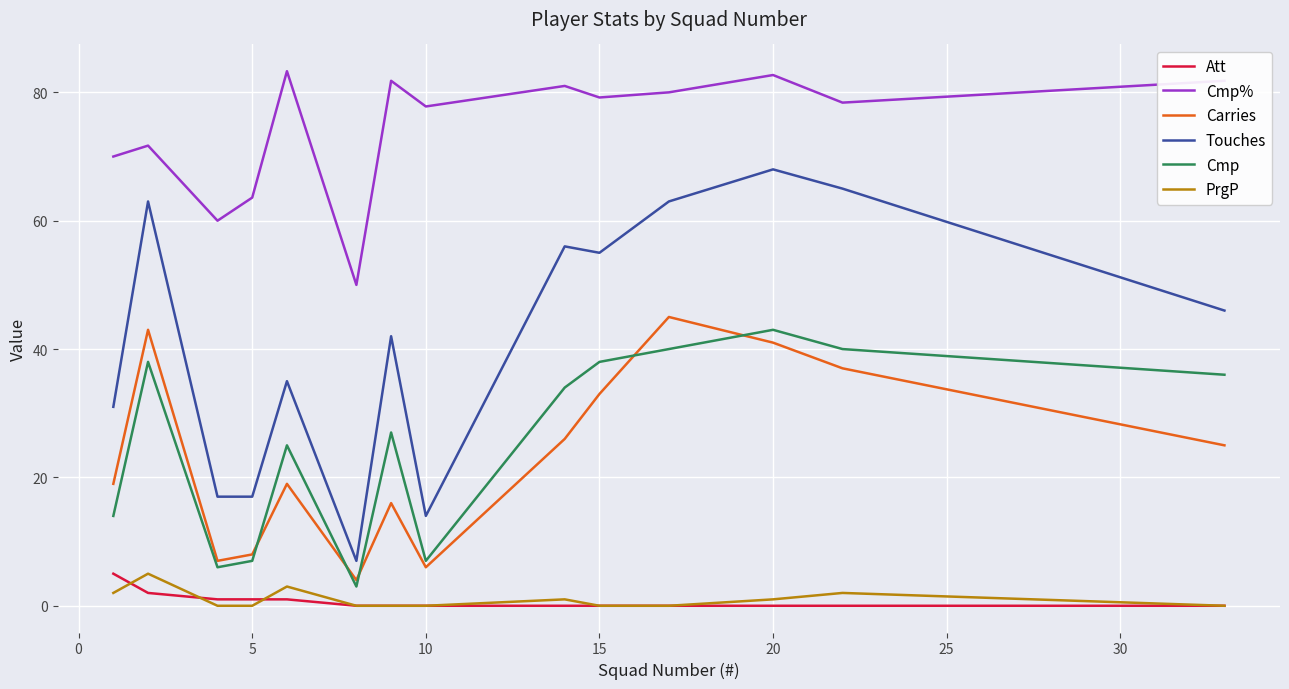

Which series has the widest spread of values?

Touches